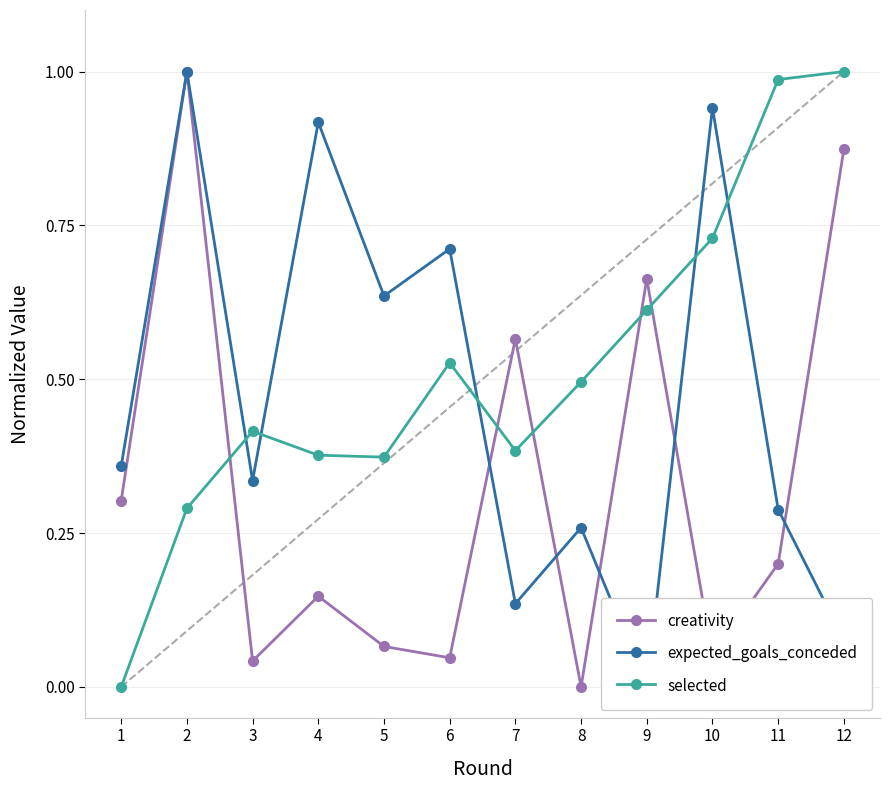

At which category is the sum across all series the highest?

2